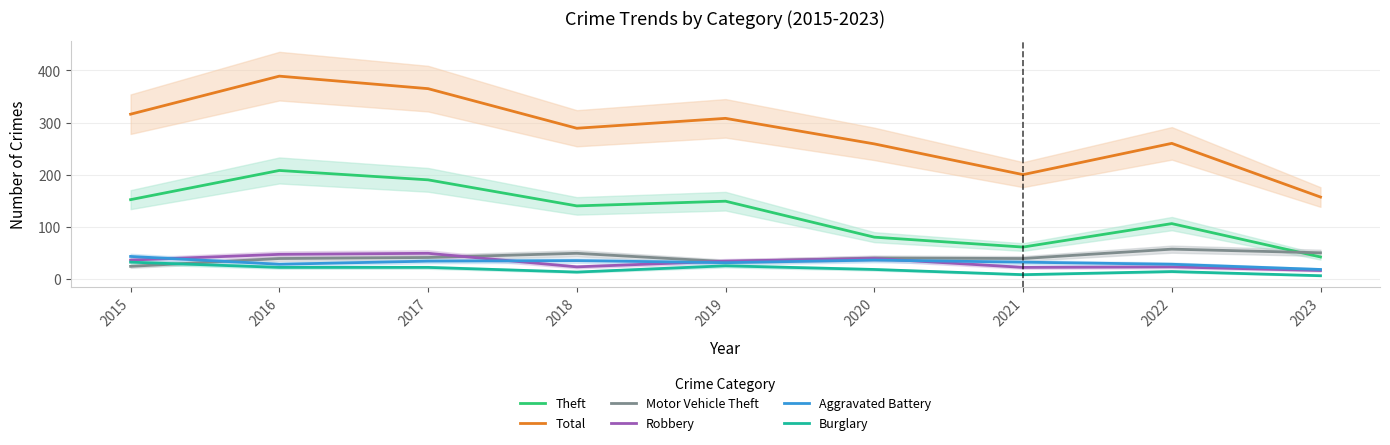

What is the difference between the Burglary values at 2022 and 2019?

11